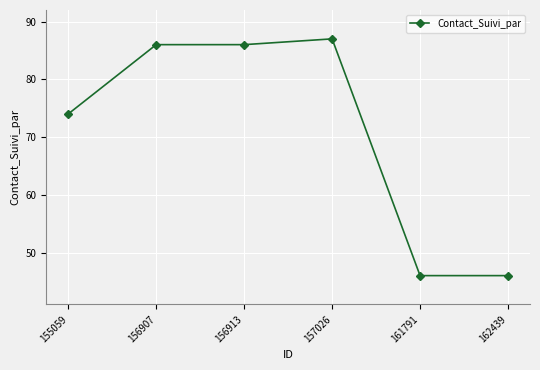

What is the change in value from 157026 to 161791?

-41